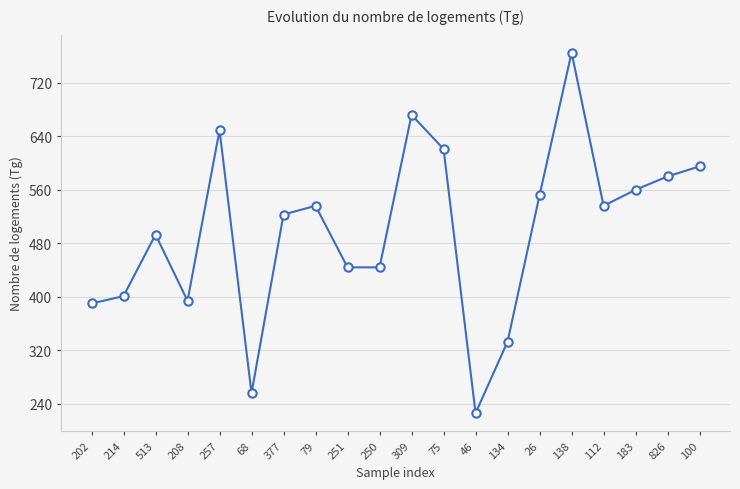

Reading left to right, what are all the values shown in this chart?

202=390	214=401	513=493	208=394	257=649	68=256	377=523	79=536	251=444	250=444	309=672	75=621	46=226	134=333	26=552	138=765	112=536	183=560	826=580	100=595